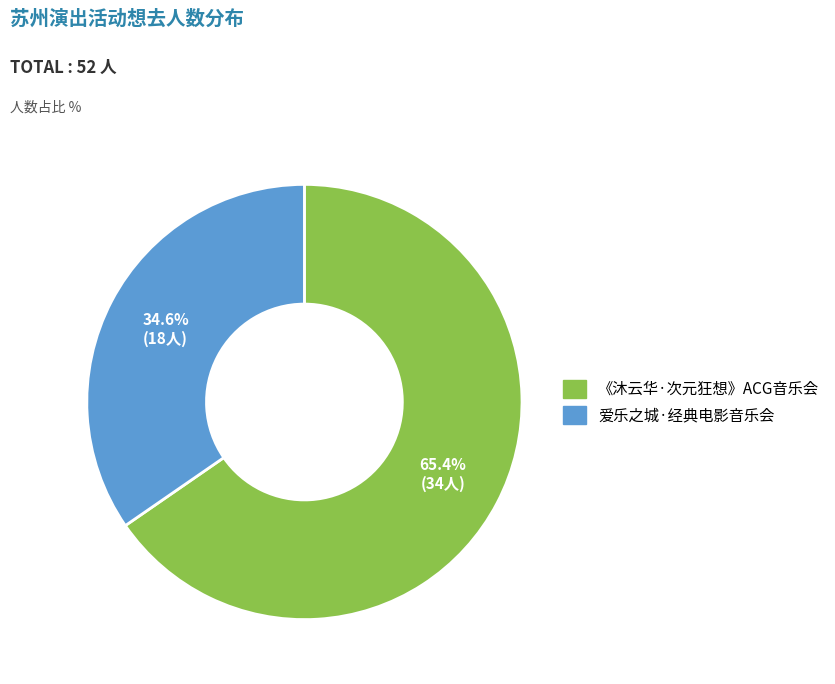

Count the number of slices in the pie.

2